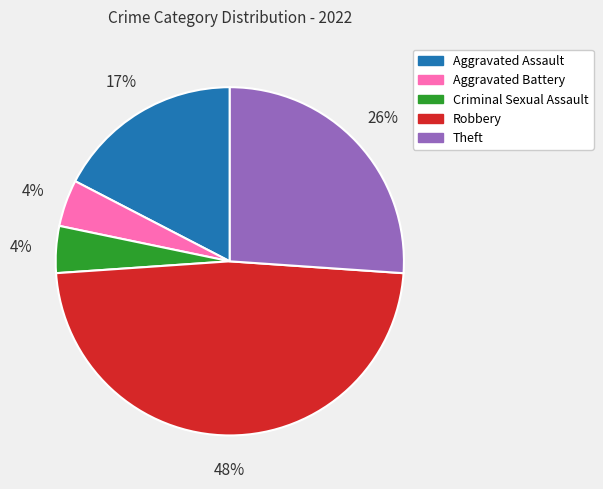

Count the number of slices in the pie.

5